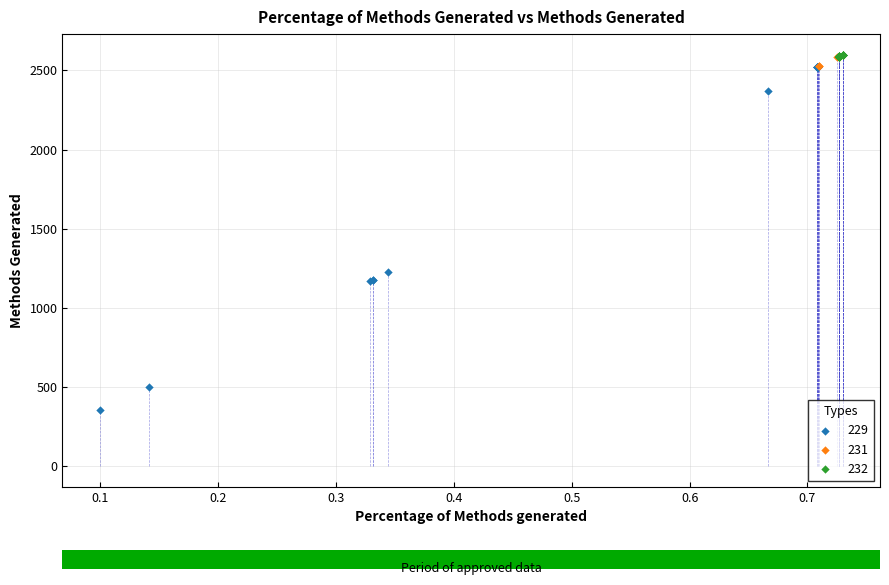

Which series reaches the minimum Y coordinate?

229